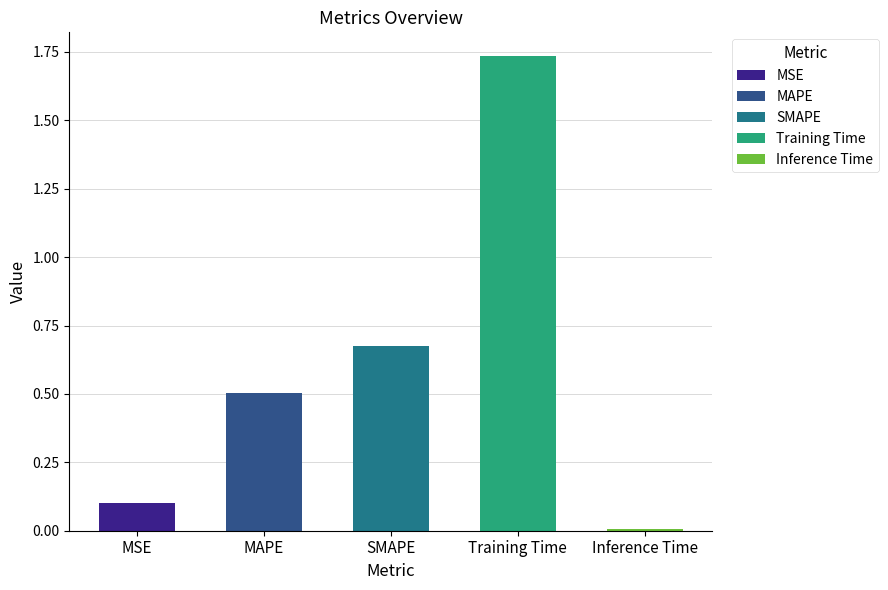

At which label is the value closest to 0?

Inference Time